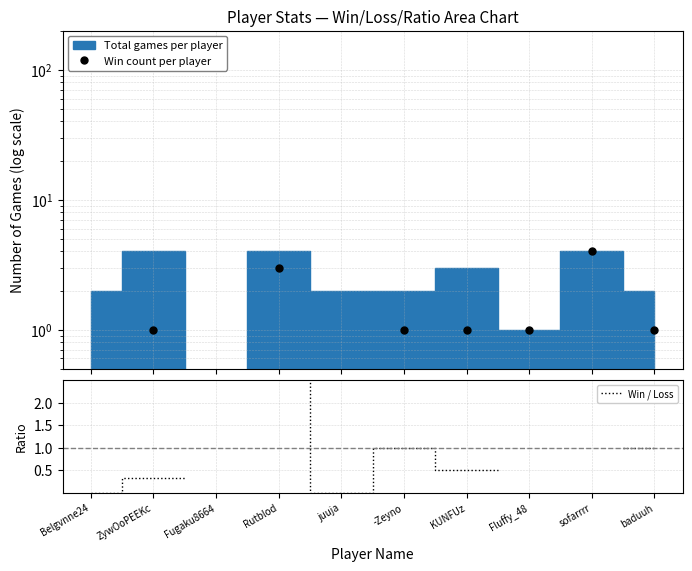

Which series changed the most between Fugaku8664 and KUNFUz?

Win count per player